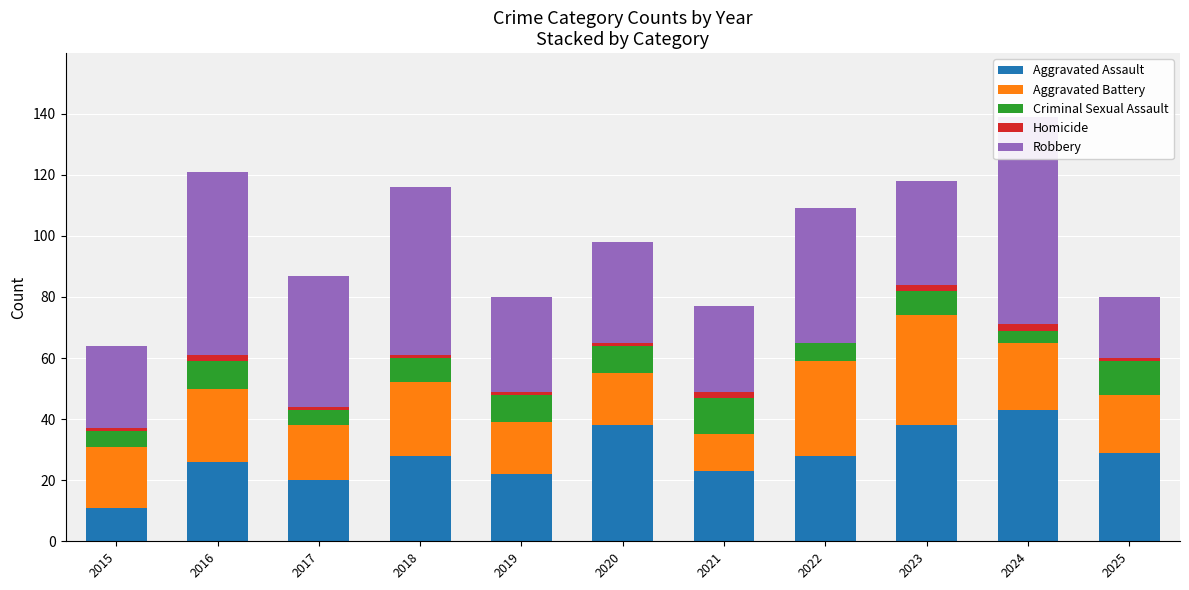

What is the value of the Robbery bar at the 7th from the left?

28